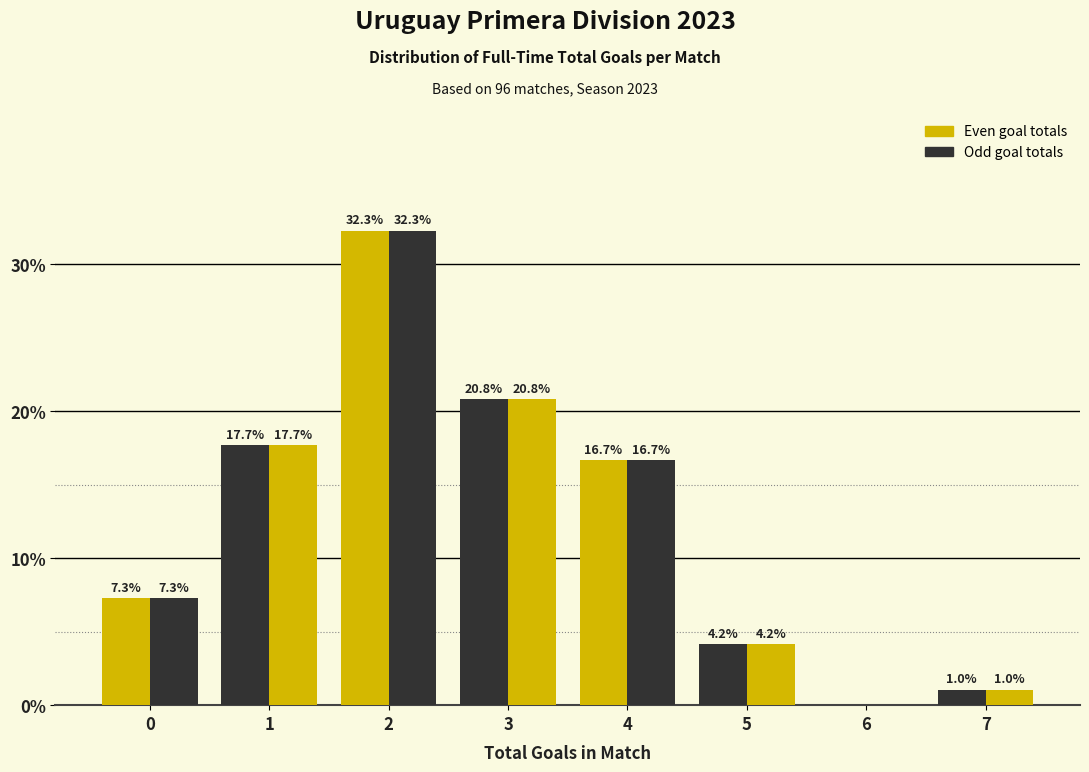

How many distinct data groups are displayed?

2